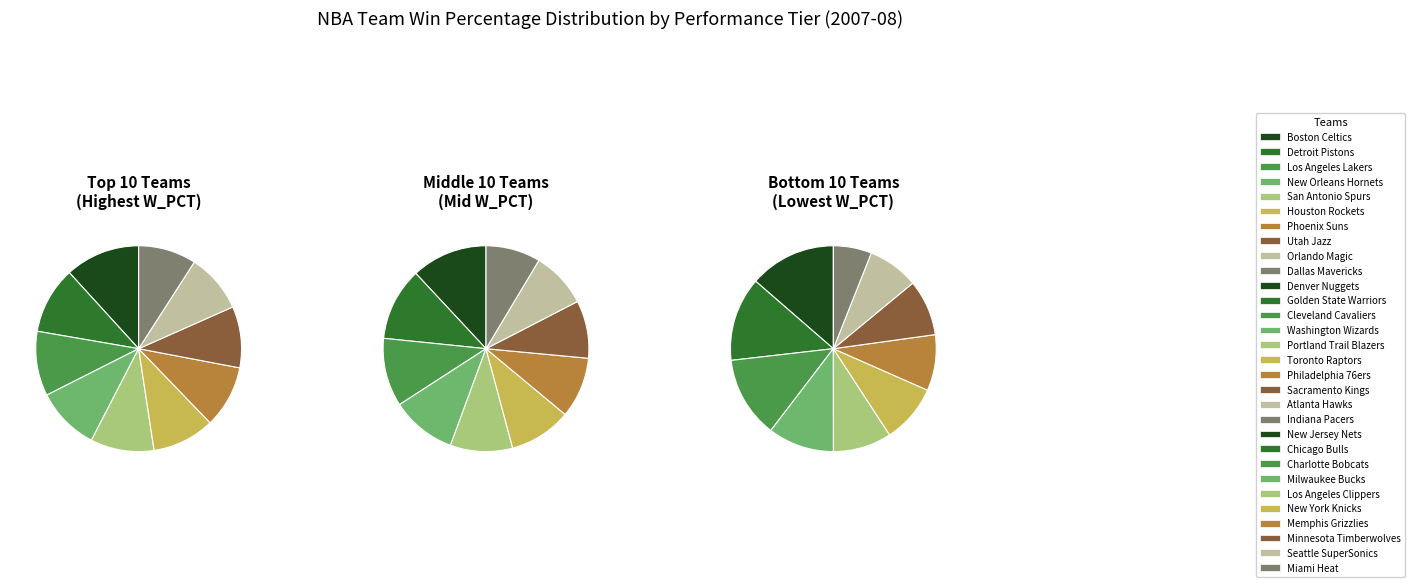

Do New Jersey Nets and Charlotte Bobcats together represent more than half of the pie?

No